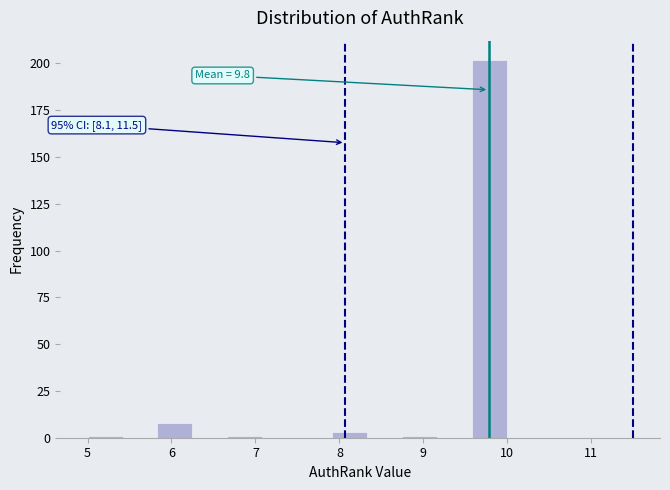

Which range on the x-axis has the tallest bar?

9.6 to 10.0